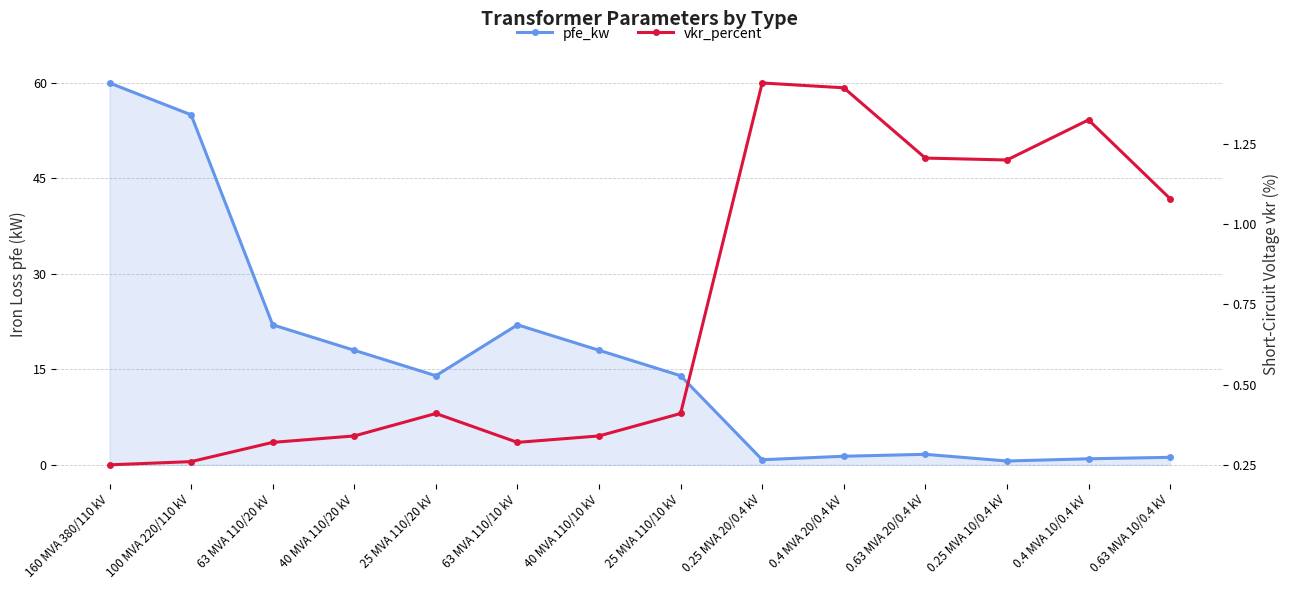

Is it true that pfe_kw equals 7.6 at 40 MVA 110/20 kV?

False